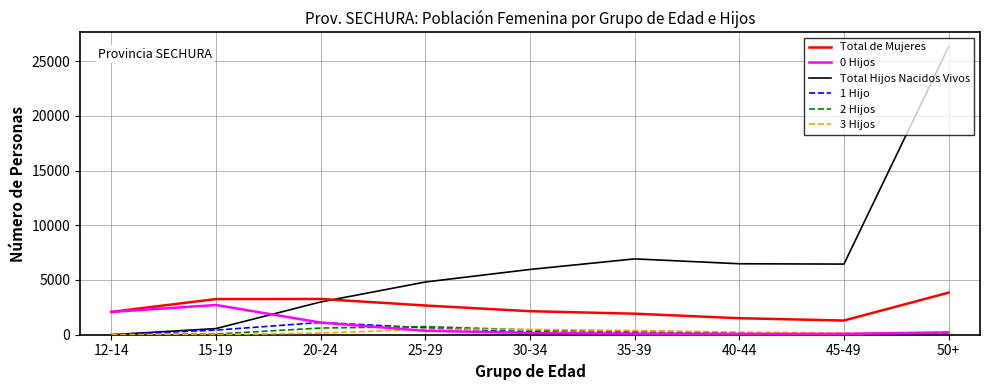

Which series has the largest range (max minus min)?

Total Hijos Nacidos Vivos